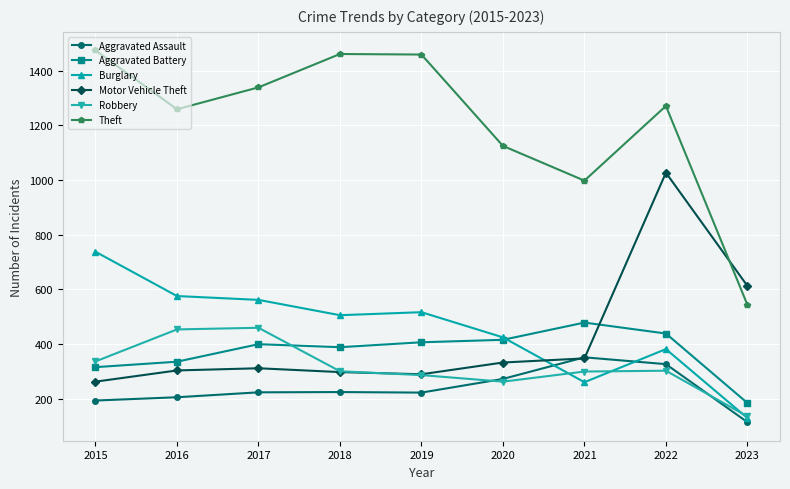

Which series has the largest range (max minus min)?

Theft